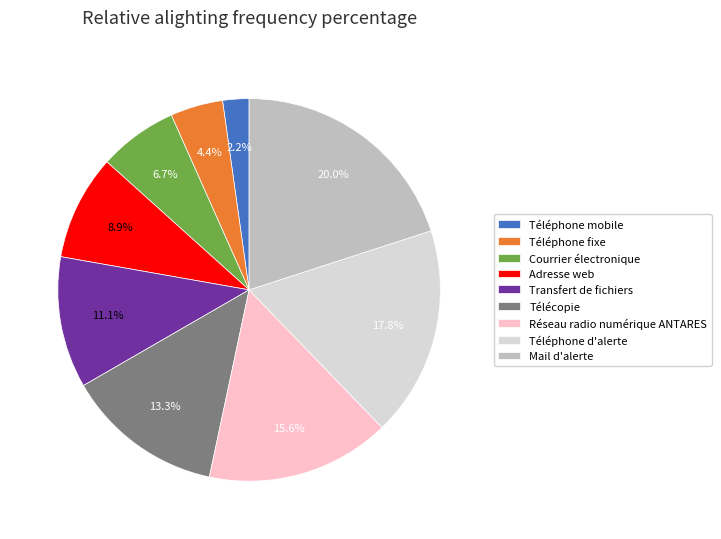

Count the number of slices in the pie.

9